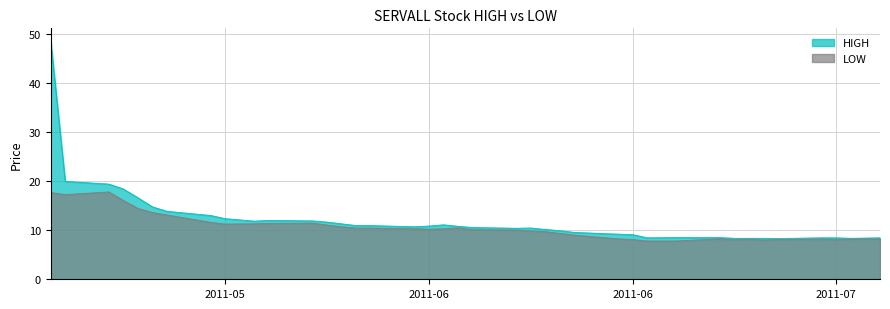

What is the approximate value of HIGH at 2011-06-01?

11.3